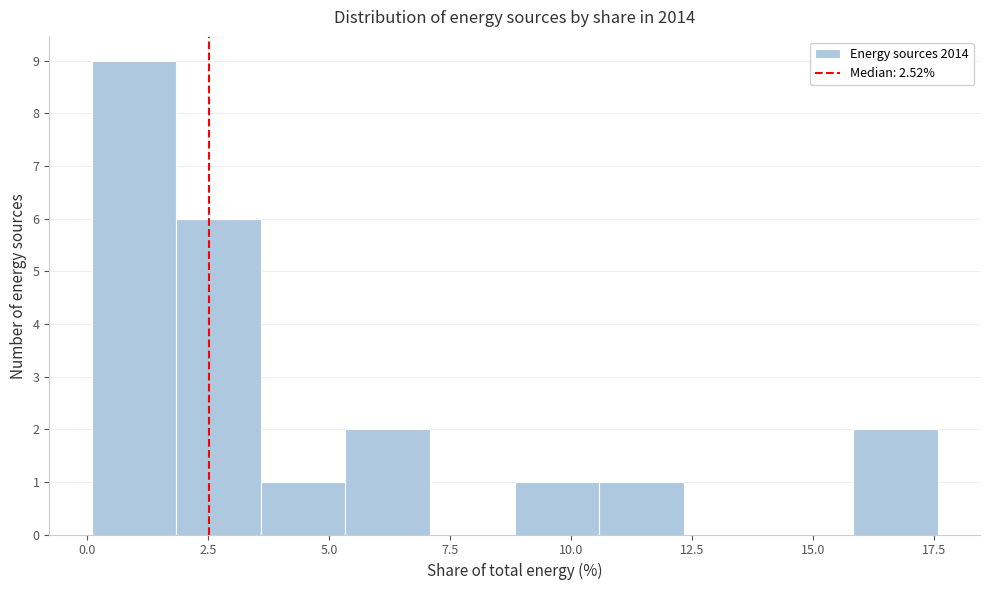

Around what value on the x-axis is the tallest bar? Give the approximate position of its centre, as read against the axis.

1.0